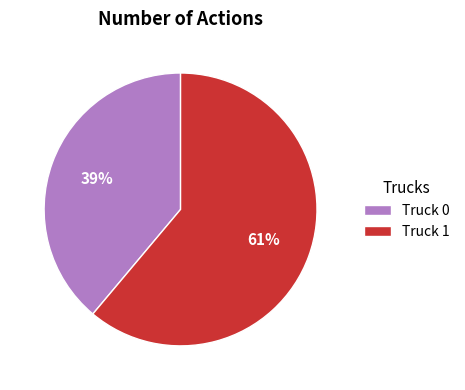

Is the sum of Truck 1 and Truck 0 greater than half?

Yes